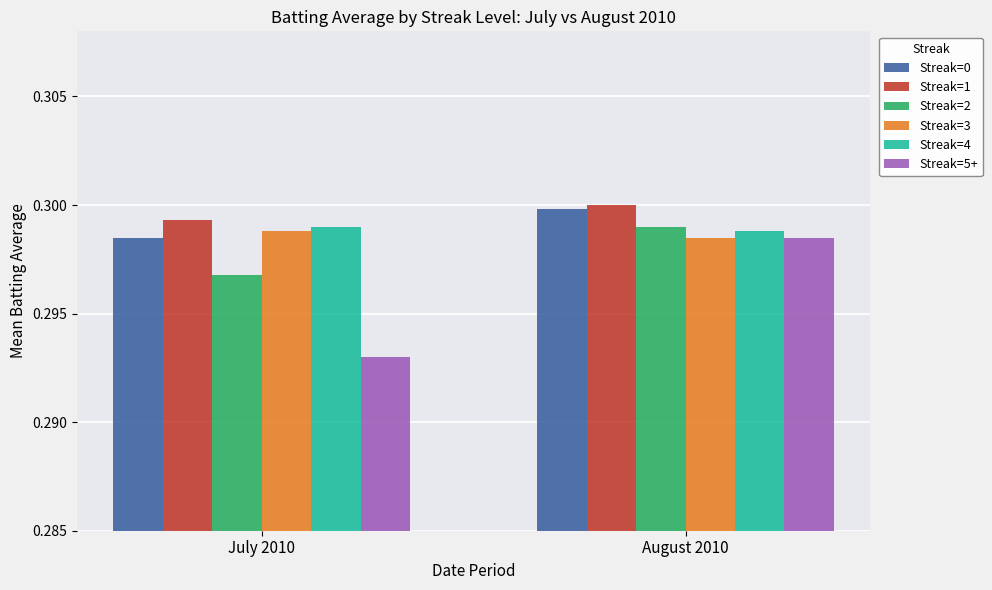

Rank the categories by Streak=0 value from highest to lowest.

August 2010, July 2010